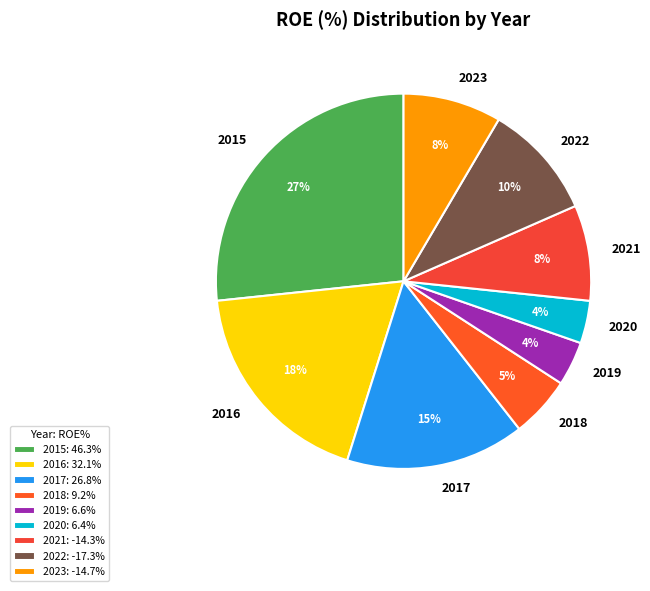

The 2022 slice represents 1% of the pie. True or false?

False